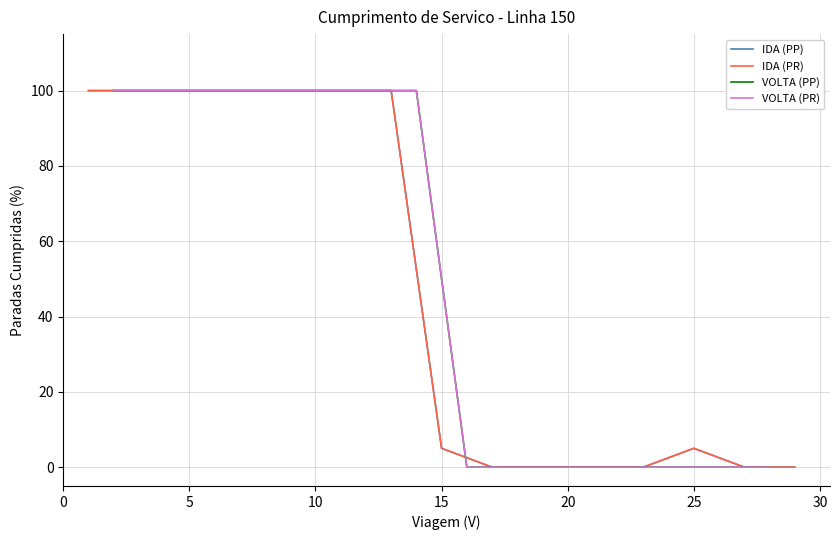

Rank the series by their maximum value, from lowest to highest.

IDA, VOLTA